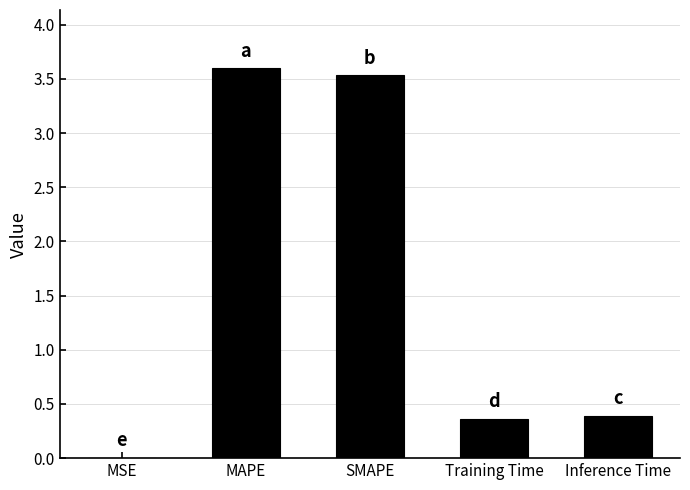

What is the approximate value at Inference Time?

0.4